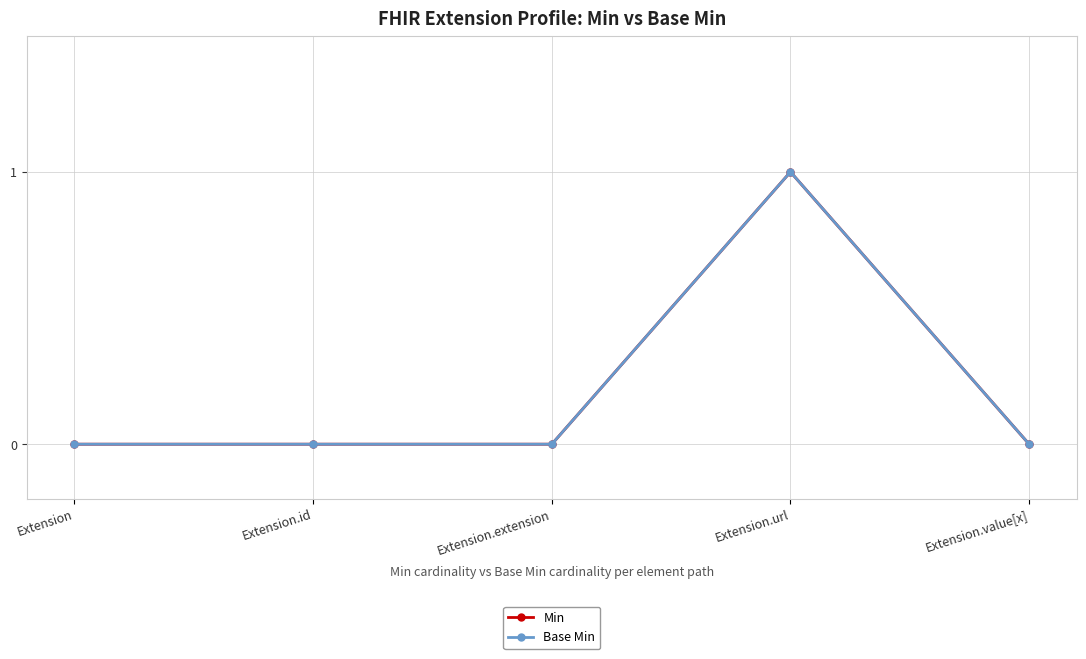

The value of Base Min at Extension is 0. True or false?

True